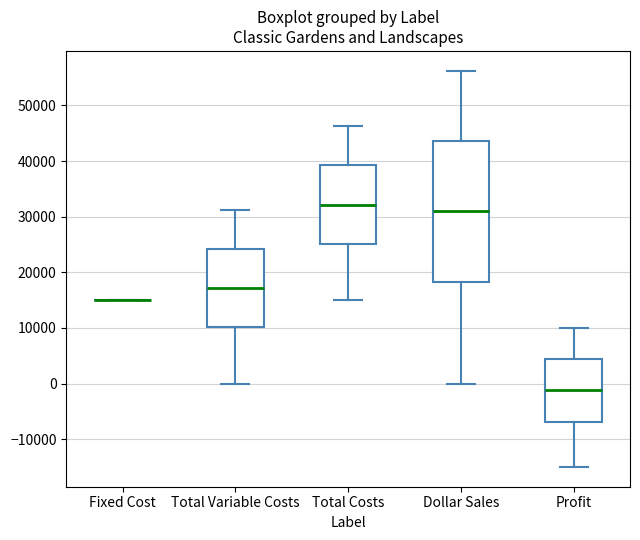

Where does the upper whisker of the box for Total Variable Costs end on the y-axis? The values are not printed on the chart, so give them approximately, as read against the axis.

31000